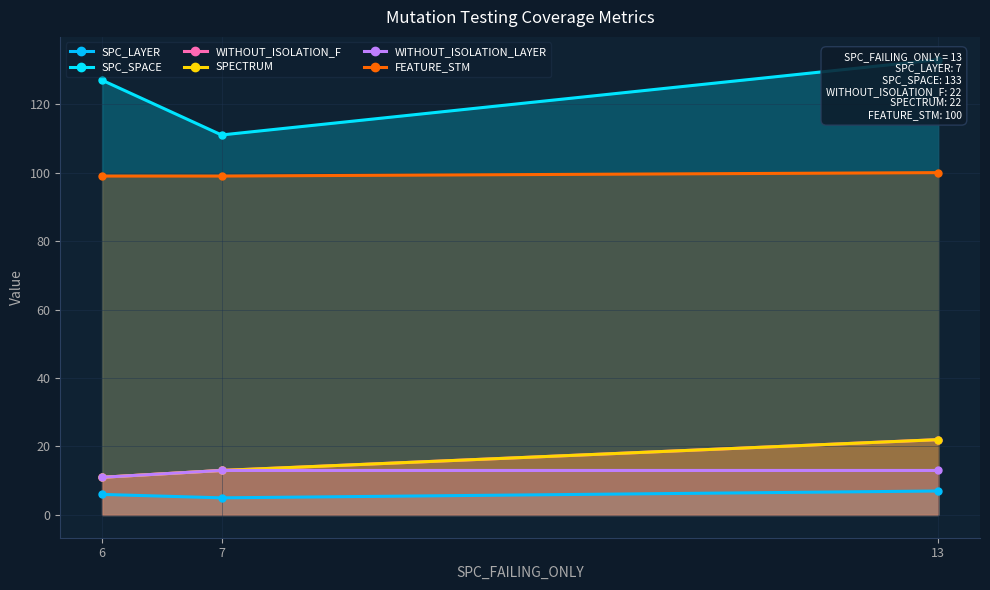

Count the WITHOUT_ISOLATION_F values in the range 11 to 22.

3